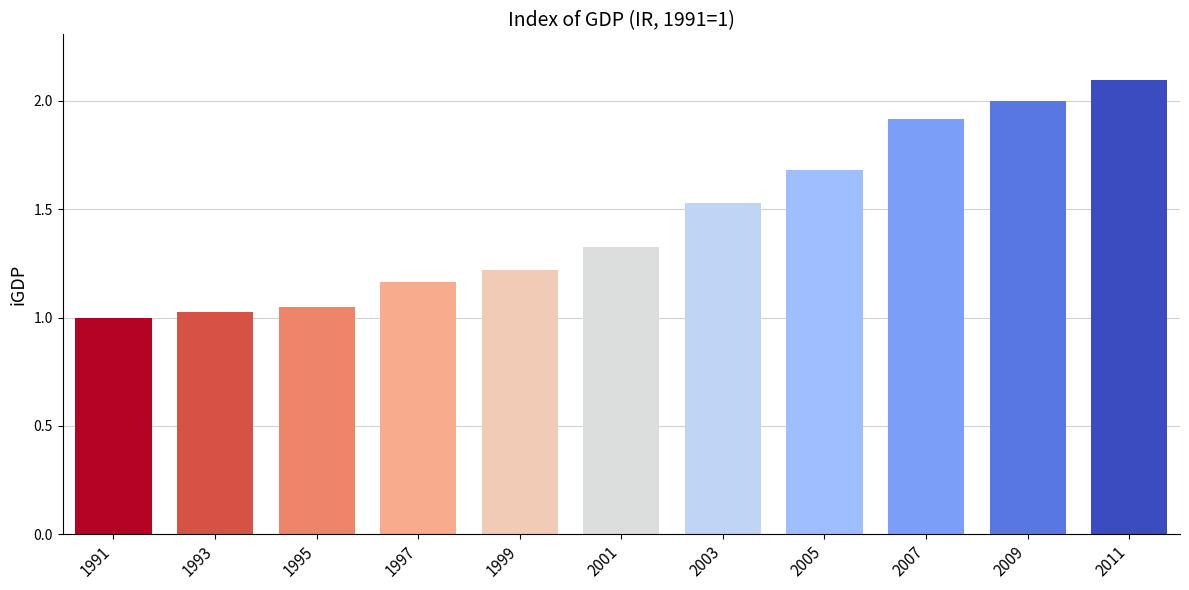

At which category does the chart reach its minimum across all series?

1991